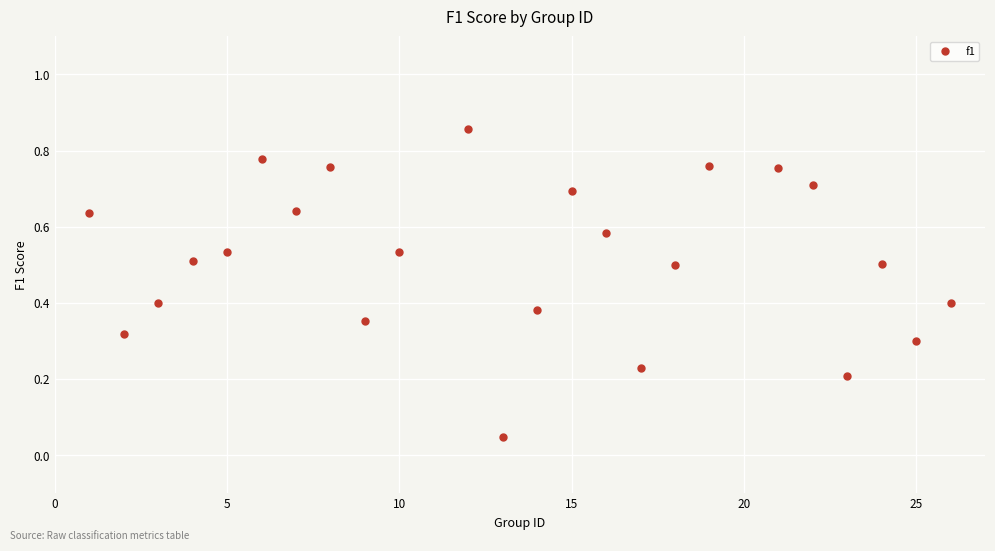

What is the range of X values (max minus min)?

25.0